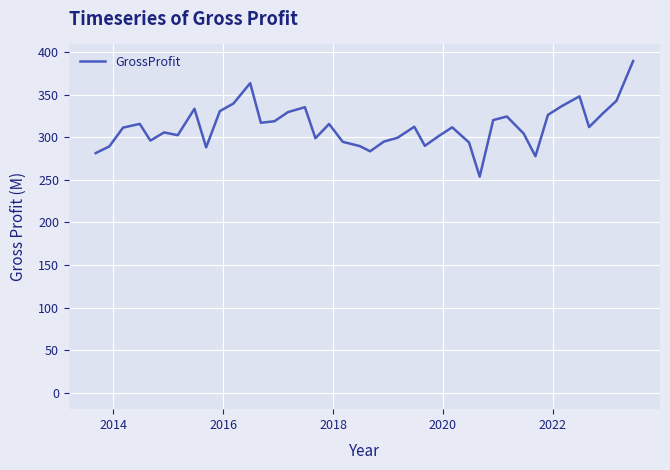

What is the maximum value shown in the chart?

389.8